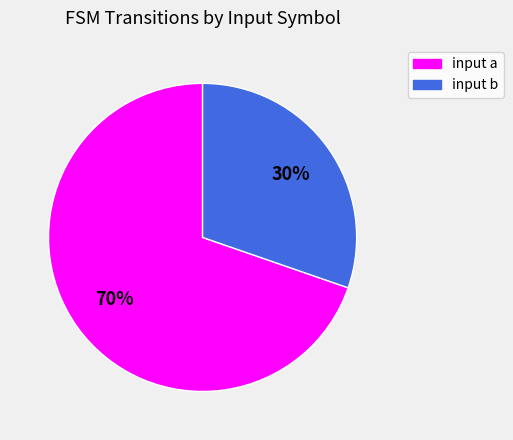

Rank the categories by value from lowest to highest.

input b, input a